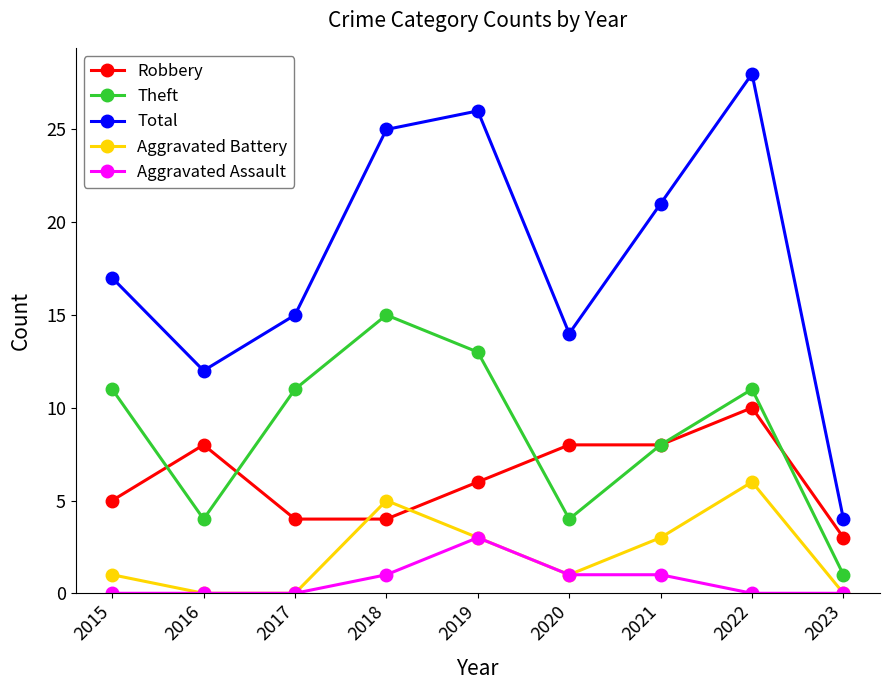

What is the difference between the second highest and minimum values in the Total series?

22